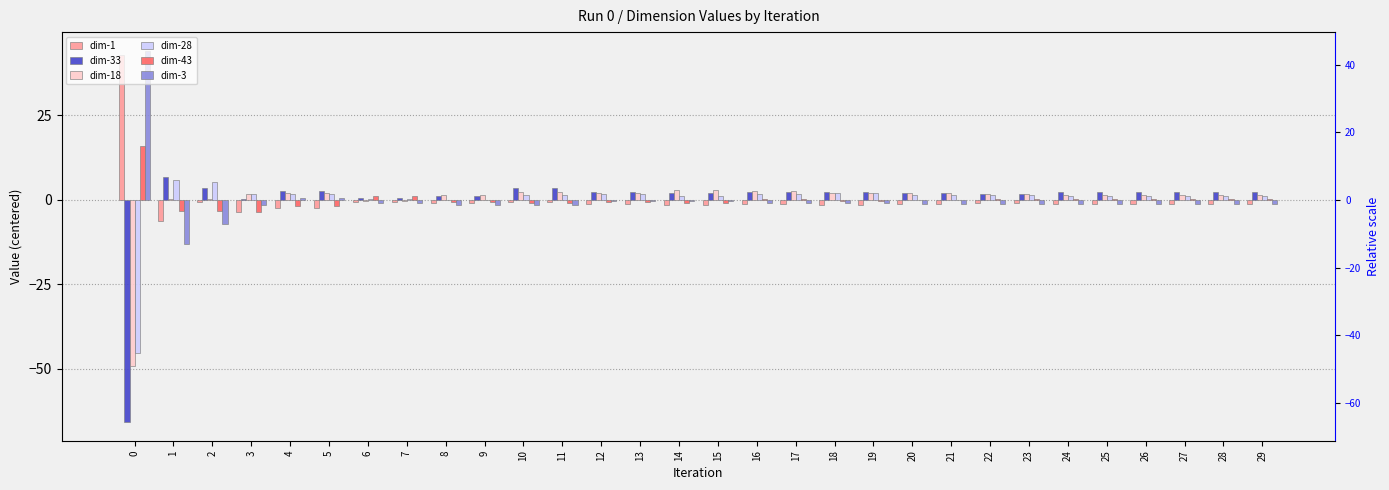

Count the number of categories in the chart.

30